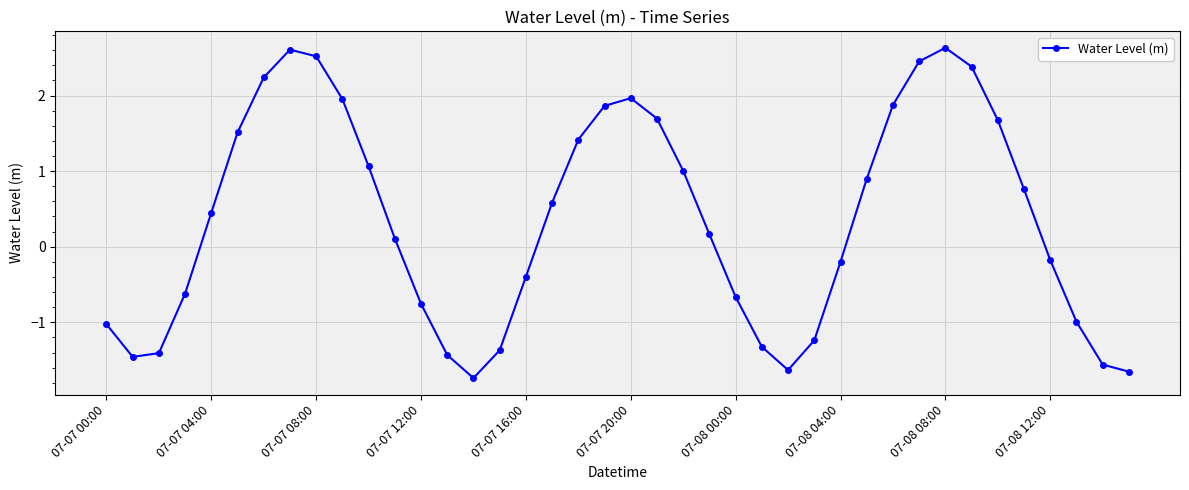

How many interior local peaks (higher than both neighbors) does the data have?

3